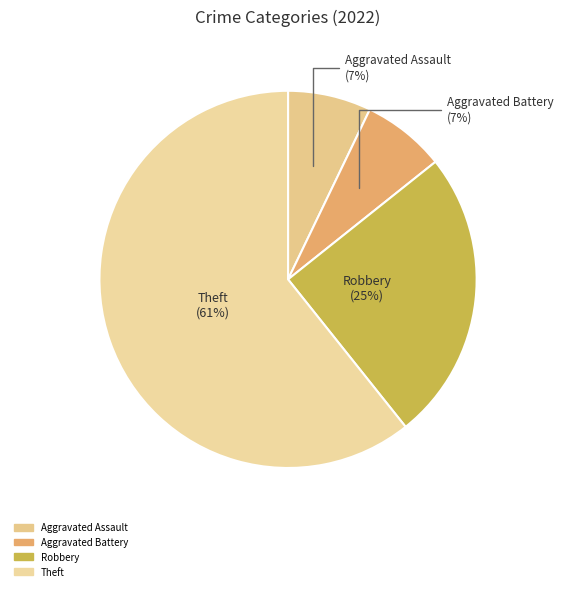

How many slices are in this pie chart?

4